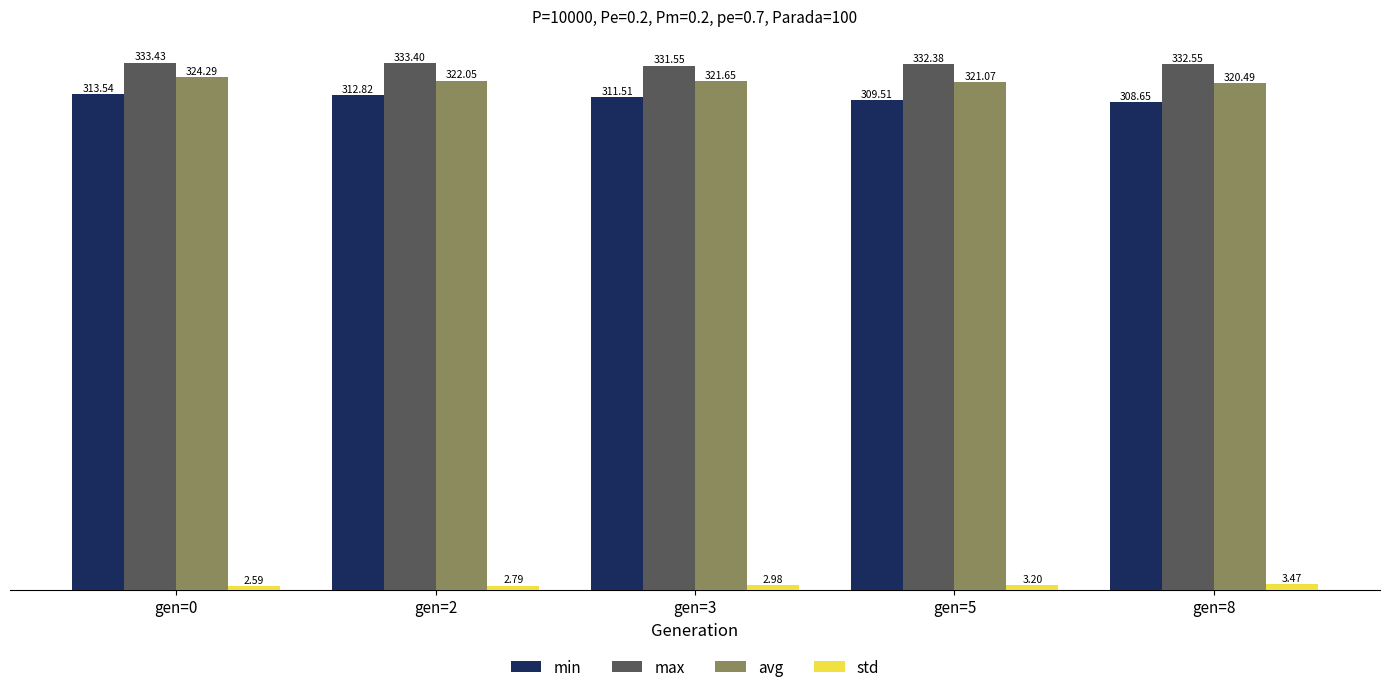

True or false: max has a value of 331.6 at gen=3.

True